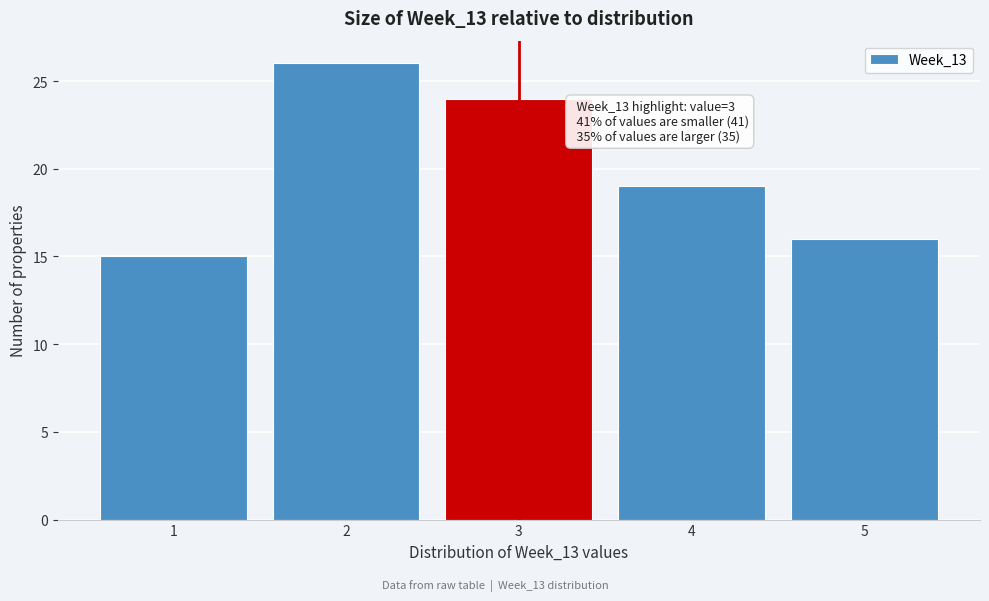

Reading right to left, transcribe all the data shown in this chart.

16	19	24	26	15